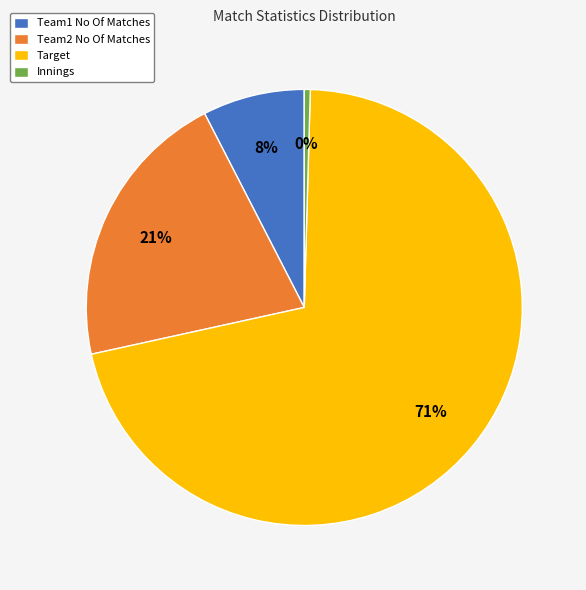

Rank the categories by value from lowest to highest.

Innings, Team1 No Of Matches, Team2 No Of Matches, Target